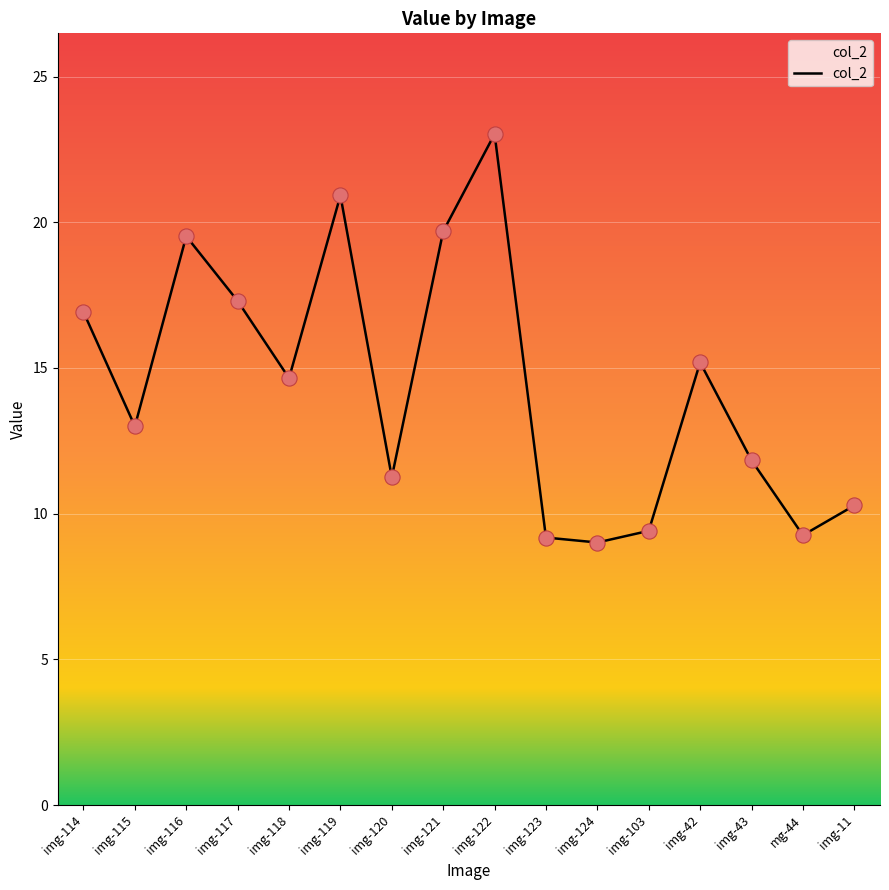

What is the ratio of the value at mg-44 to the value at img-121?

0.5